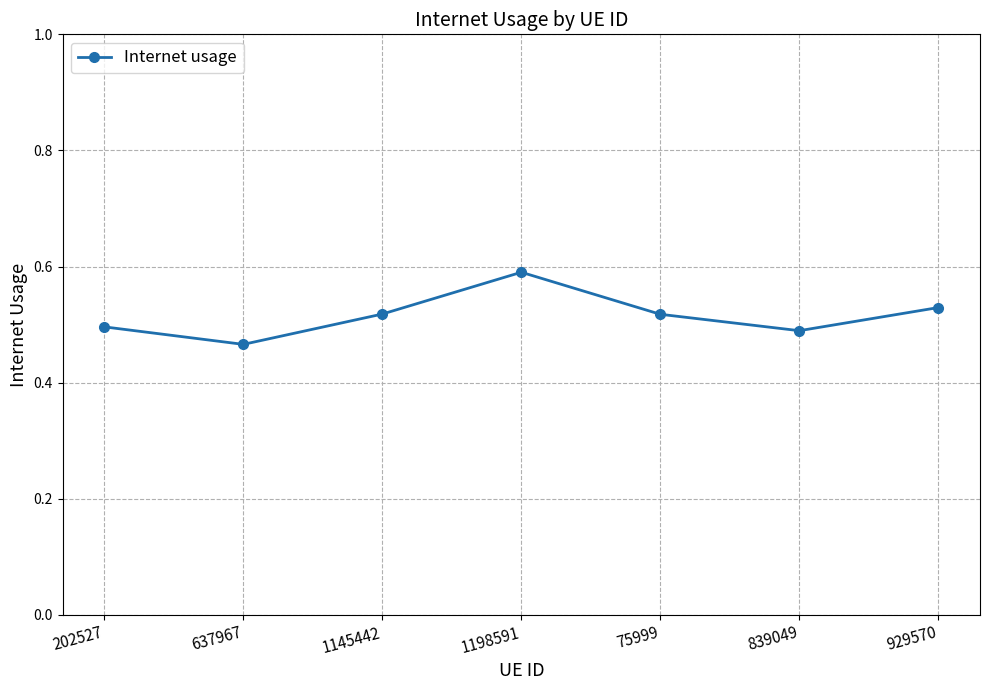

Where is the first local minimum?

637967